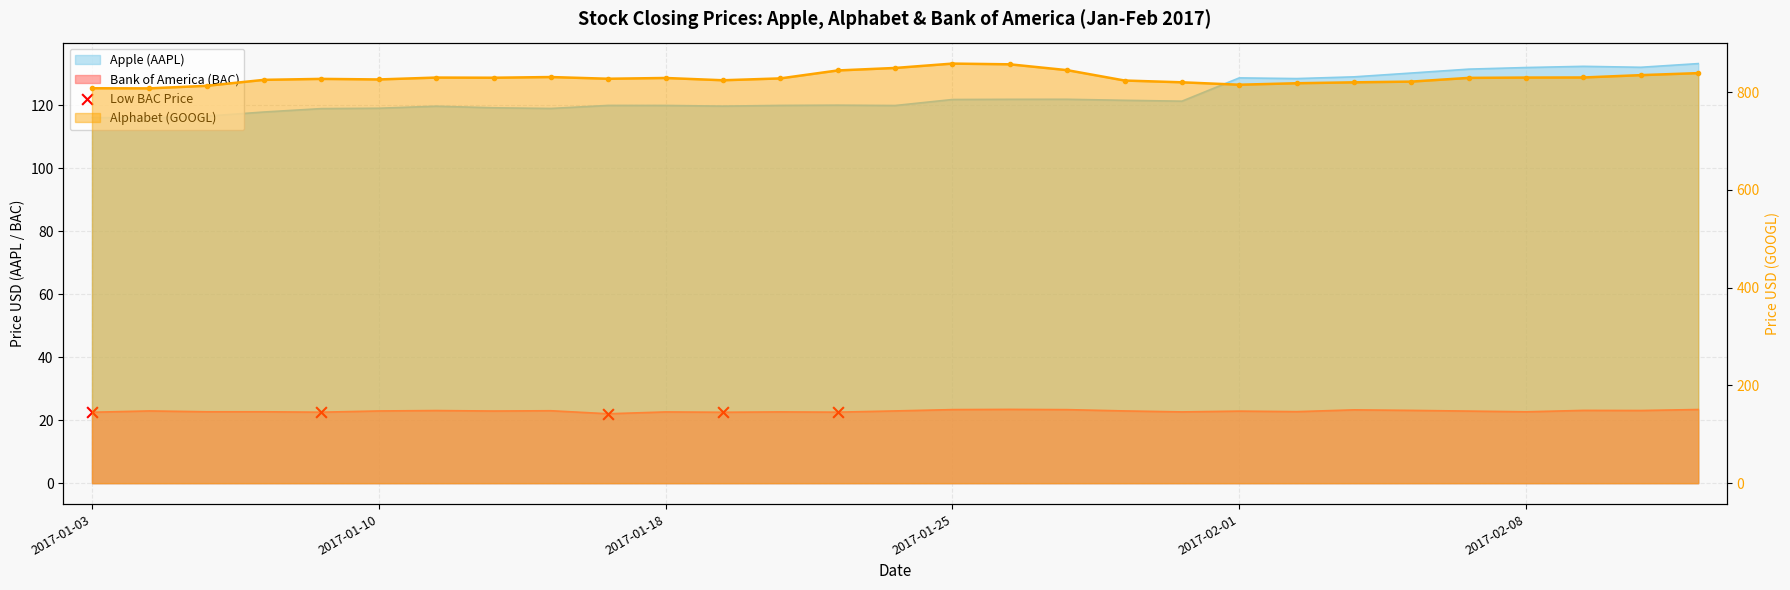

Which has a higher value, 2017-01-18 or 2017-02-01?

2017-02-01